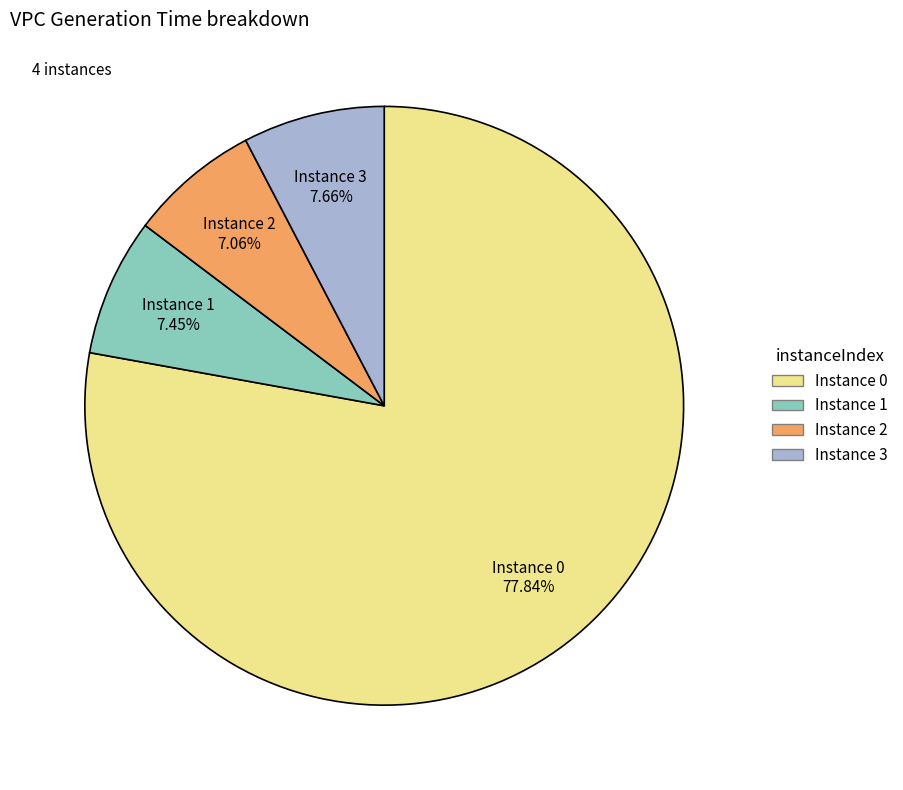

Is there any slice that represents more than half of the pie?

Yes